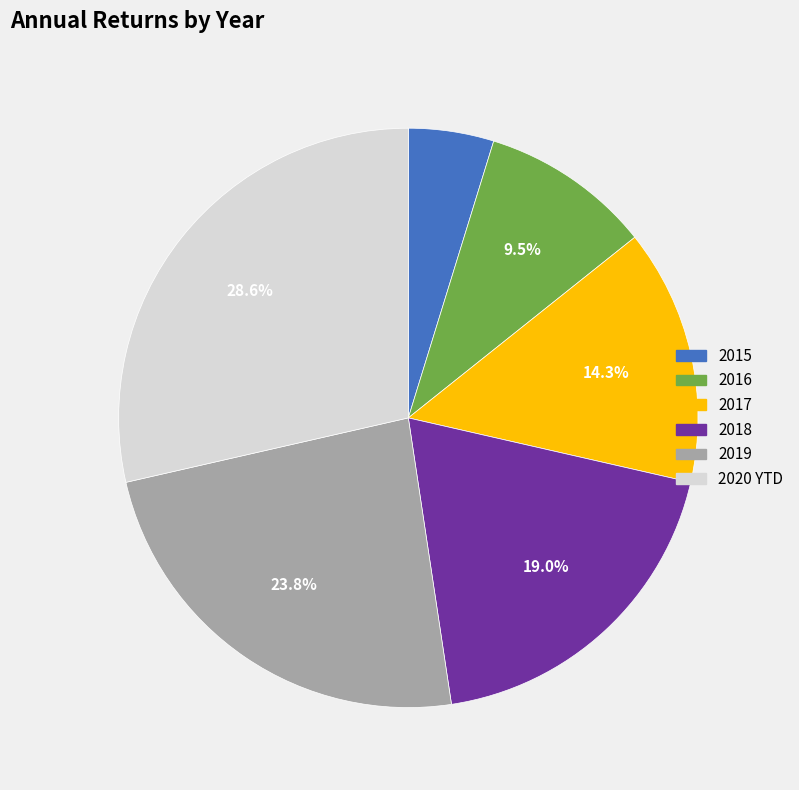

Does 2016 account for over 50% of the chart?

No